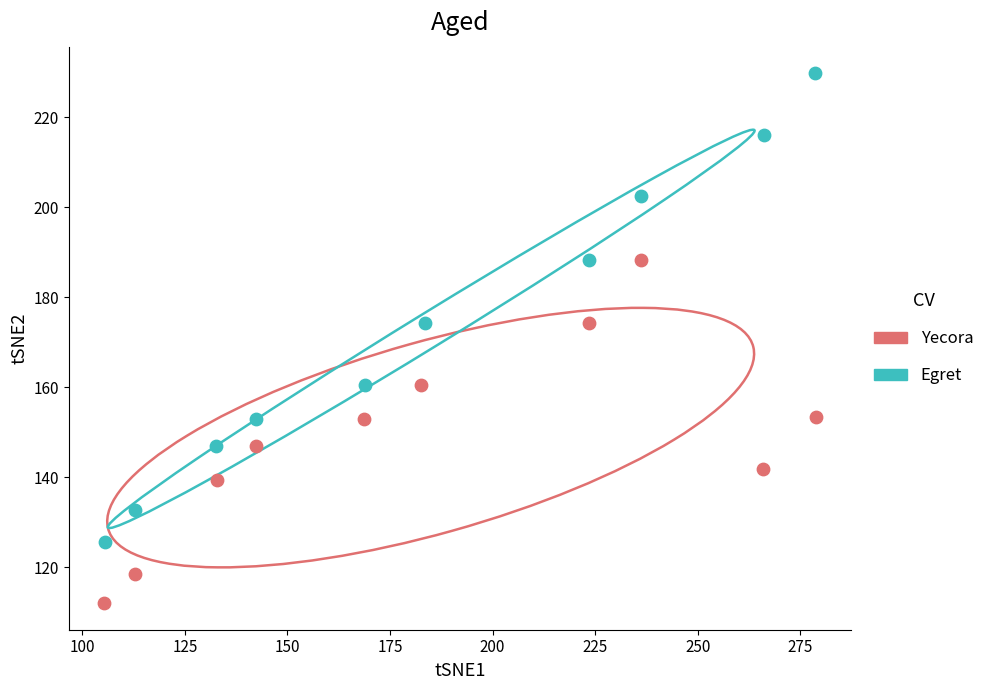

Which series has the widest spread of Y values?

Egret